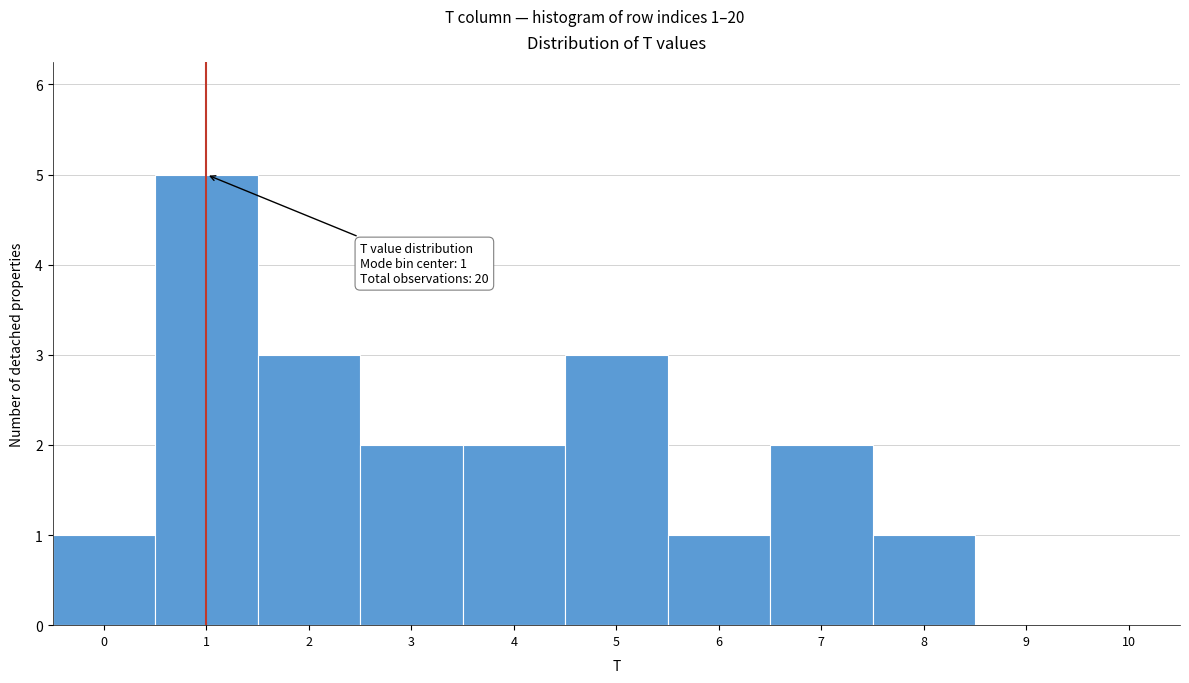

Over which range of the x-axis is the bar tallest?

0.5 to 1.5